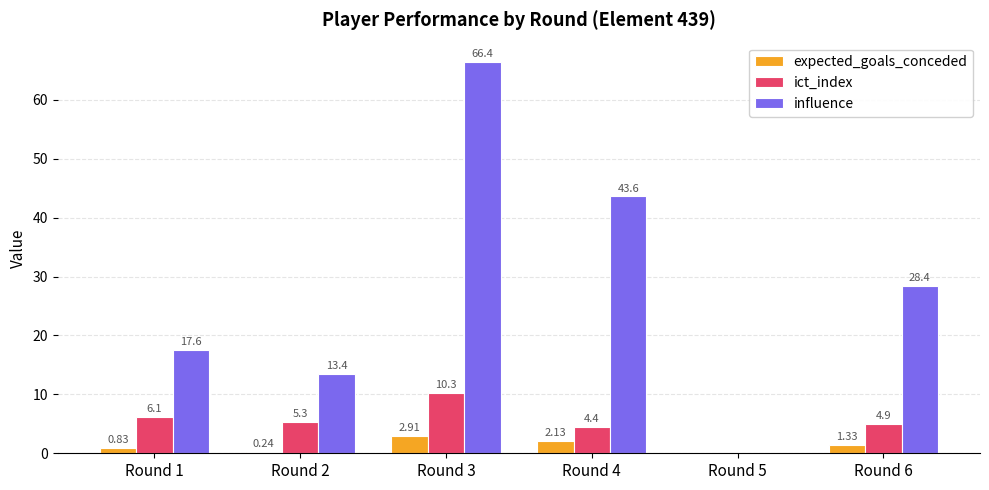

How many values in the influence series exceed 28?

3